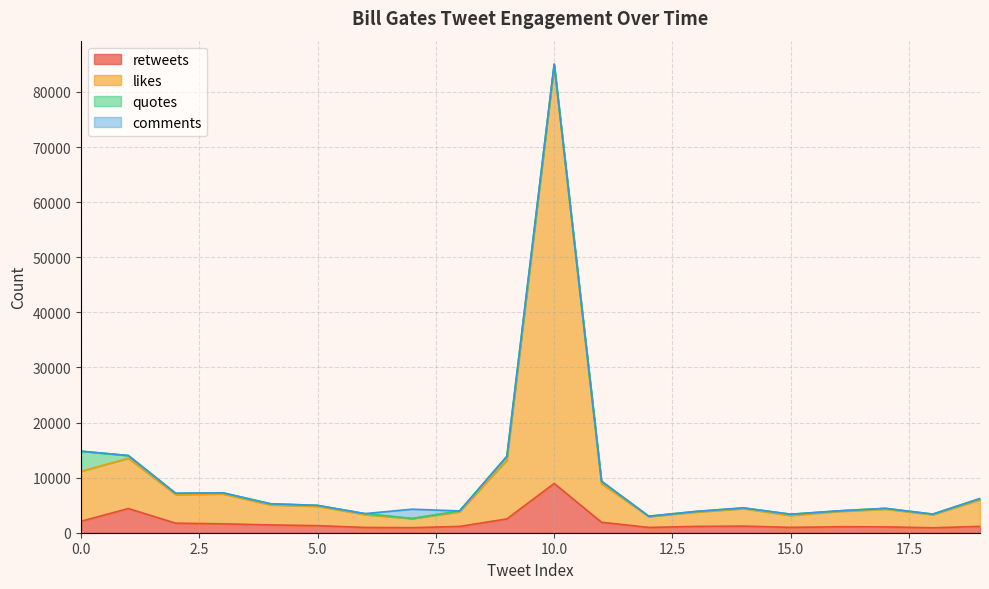

True or false: likes has a value of 1881 at 19.

False